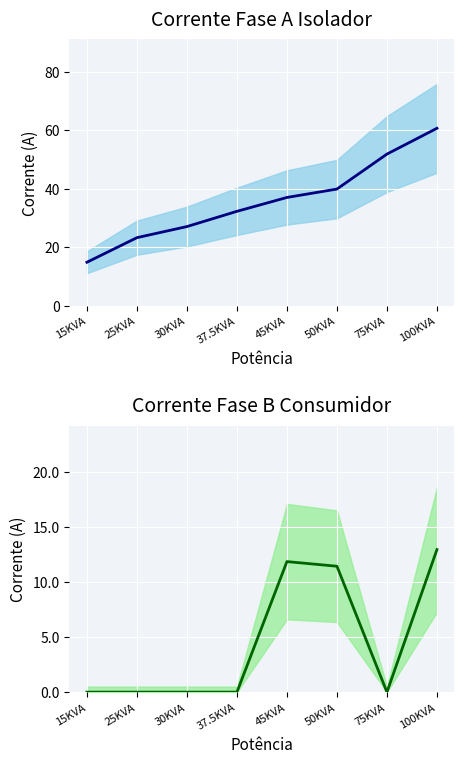

What are all the series names shown in the legend?

Corrente Fase A Isolador, Corrente Fase B Consumidor